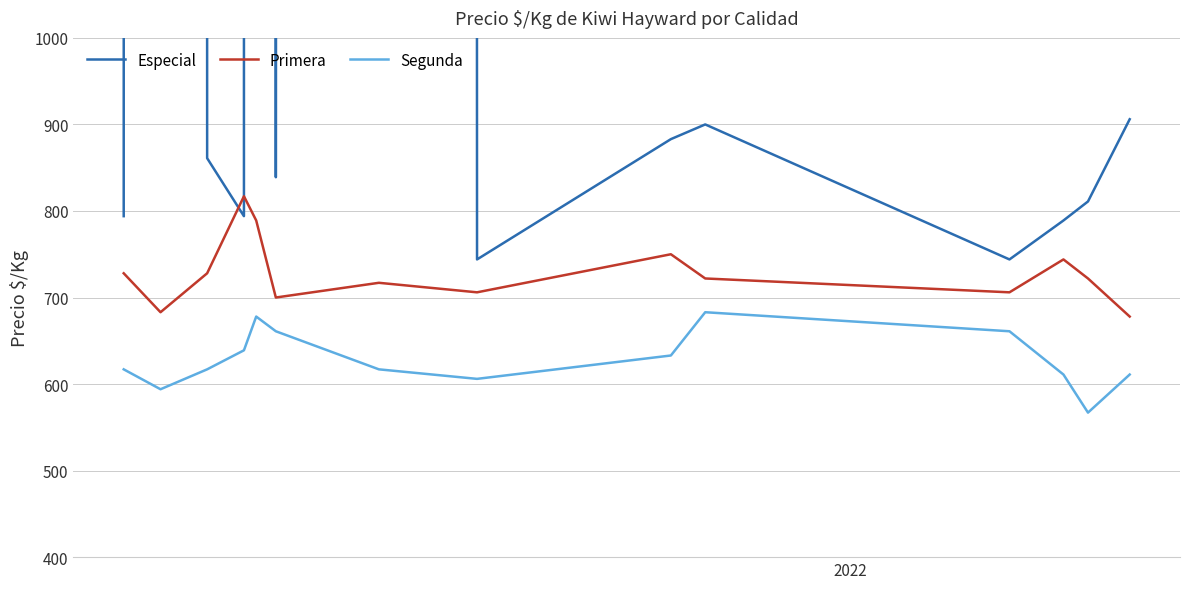

True or false: Segunda and Primera cross at least once.

False